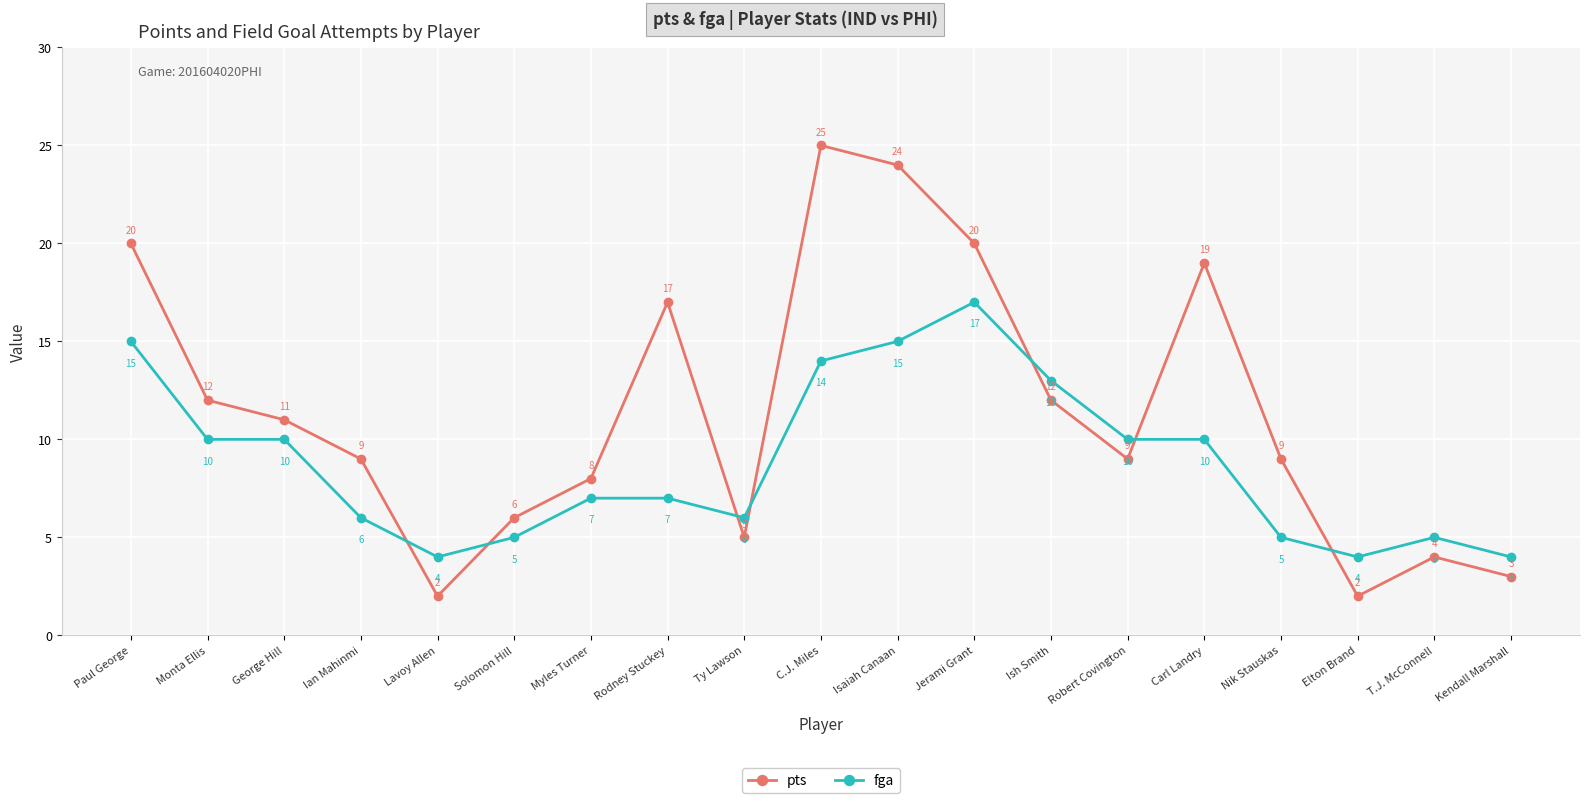

Is the value of pts at Lavoy Allen greater than the value of fga at Isaiah Canaan?

No